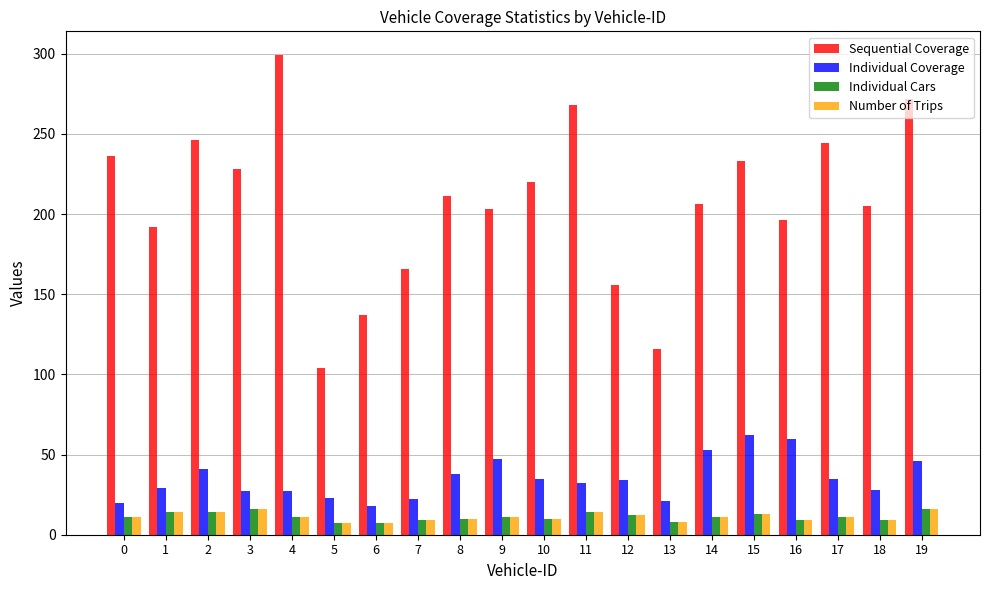

Where does the Individual Coverage series first go above 34?

2